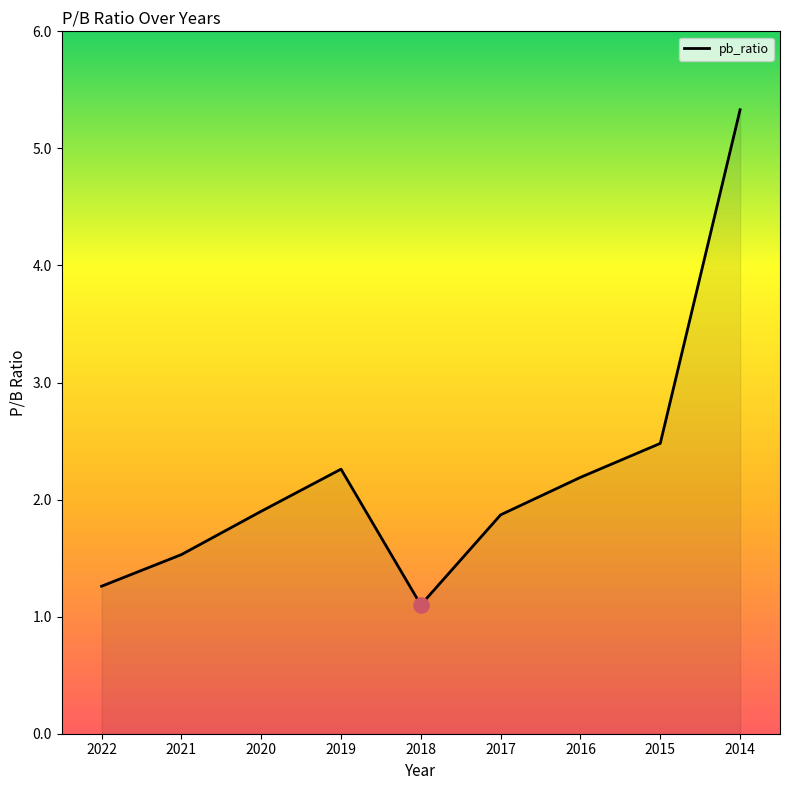

What is the change in value from 2022 to 2017?

+0.6